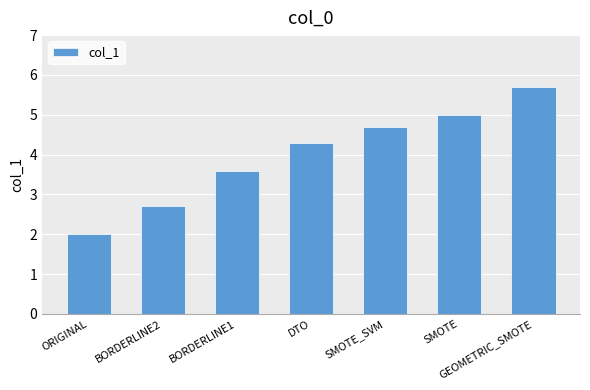

The chart shows a value of 0.9 at DTO. True or false?

False